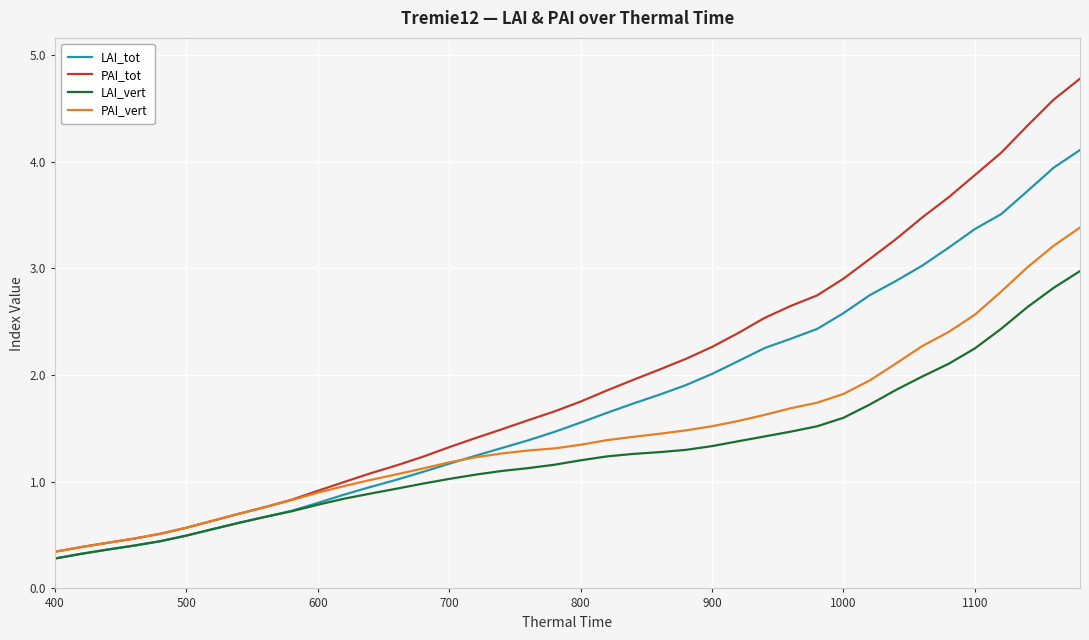

What is the greatest value displayed?

4.8